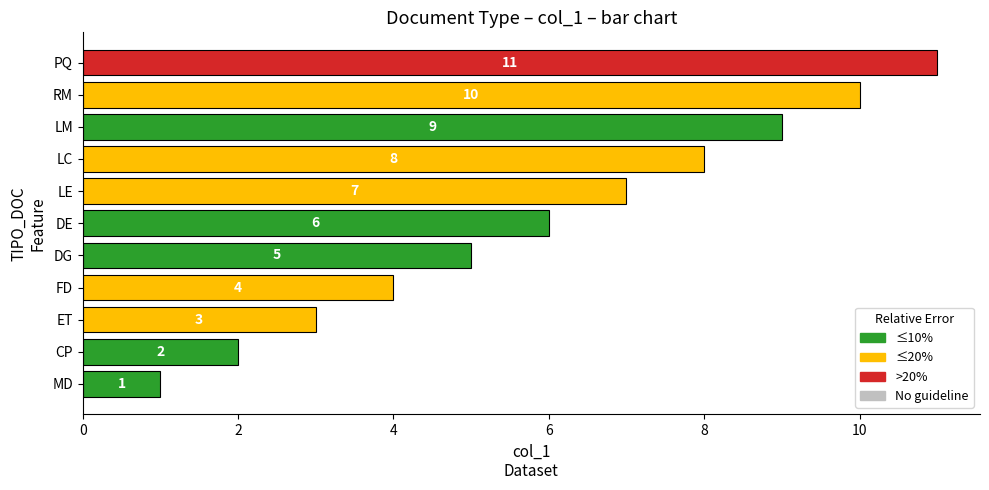

How many values are between 3 and 9?

7